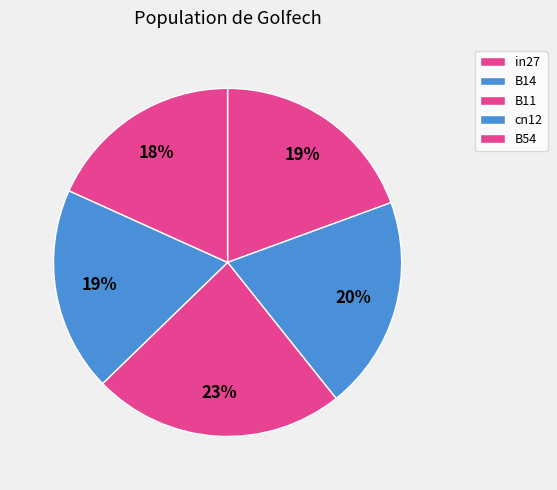

How many slices are in this pie chart?

5